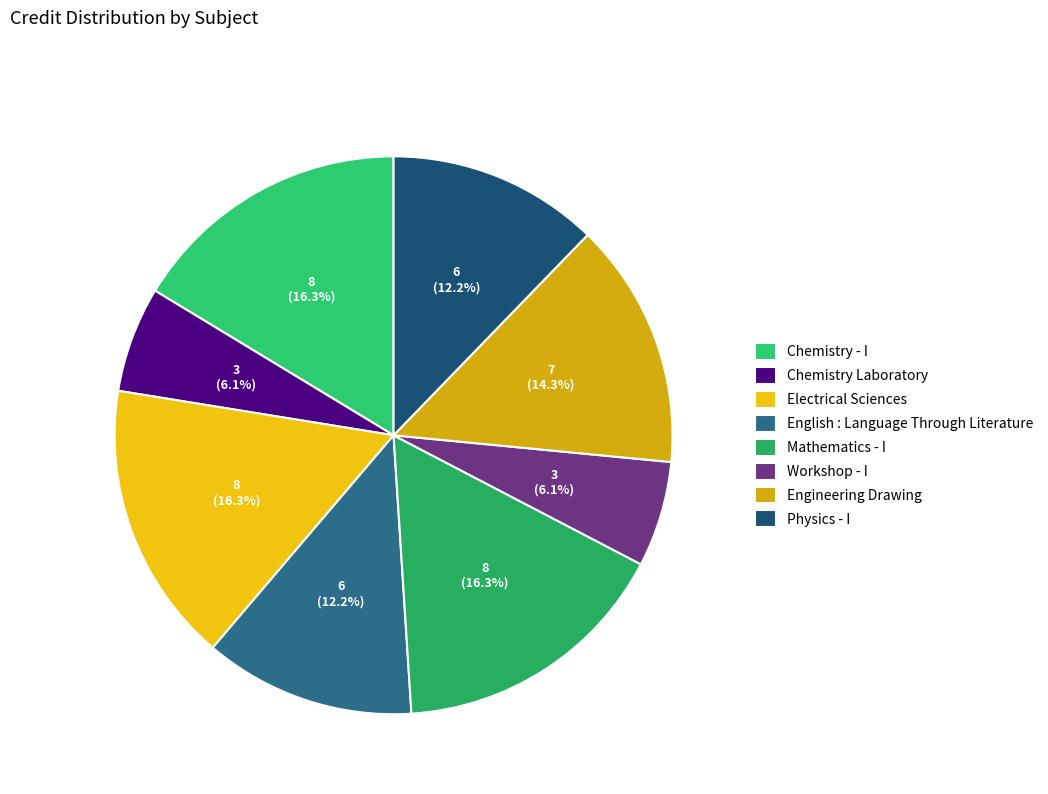

Is there any slice that represents more than half of the pie?

No